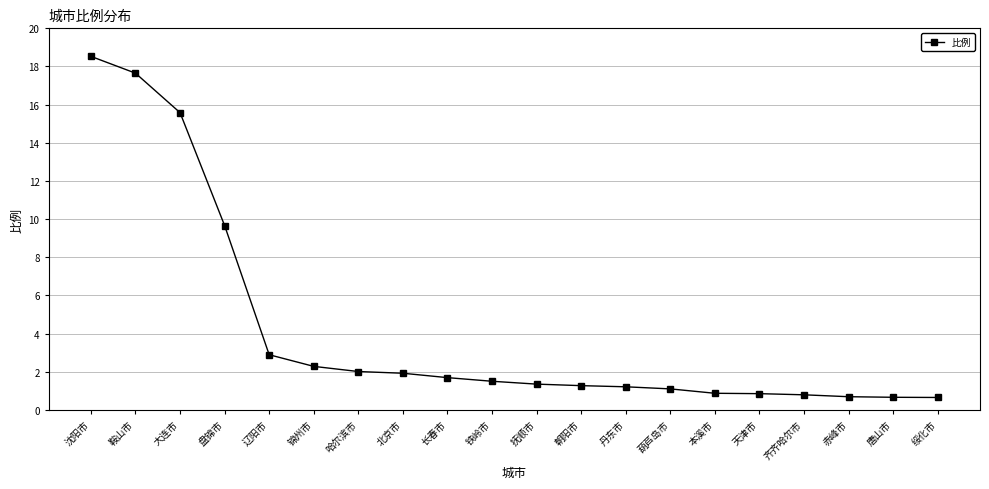

What is the difference between the second highest and second lowest values?

17.0